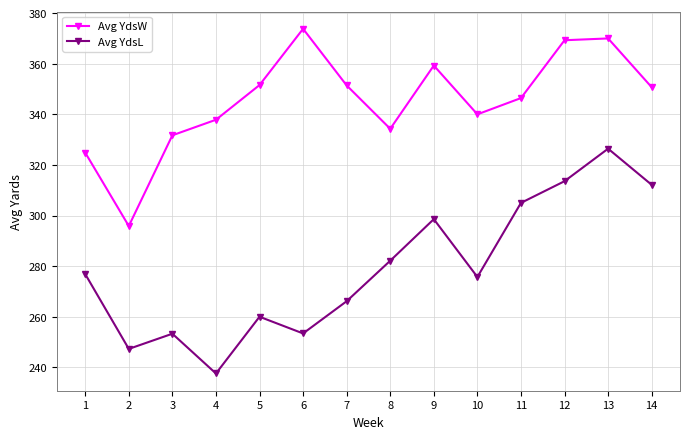

True or false: Avg YdsW and Avg YdsL intersect in this chart.

False